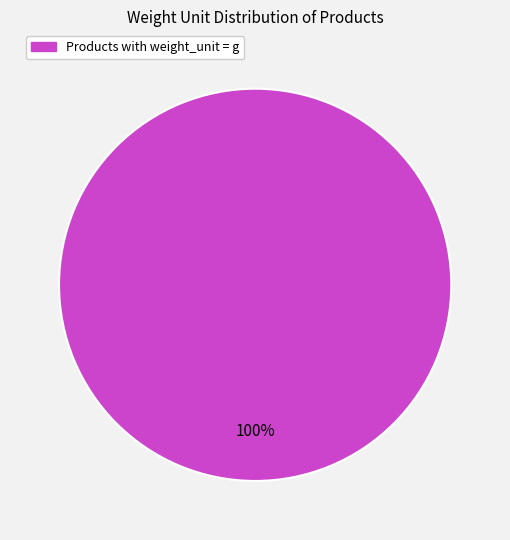

Is there a majority slice in this chart?

Yes